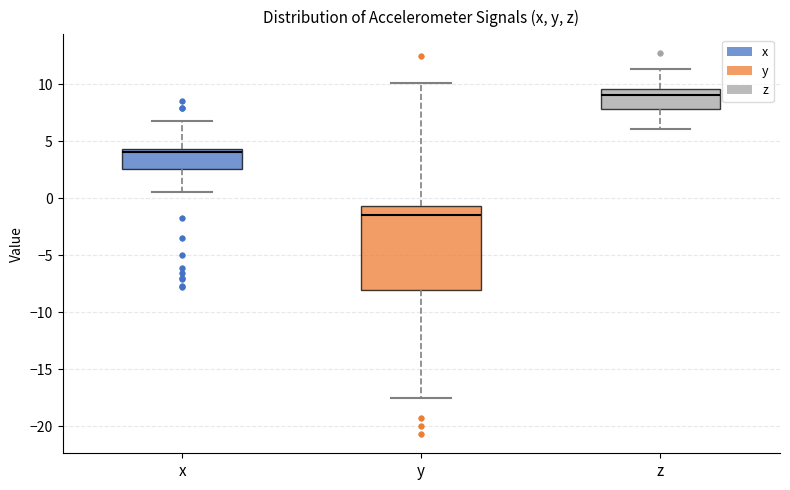

Comparing the boxes themselves (not the whiskers), which one is the tallest?

y